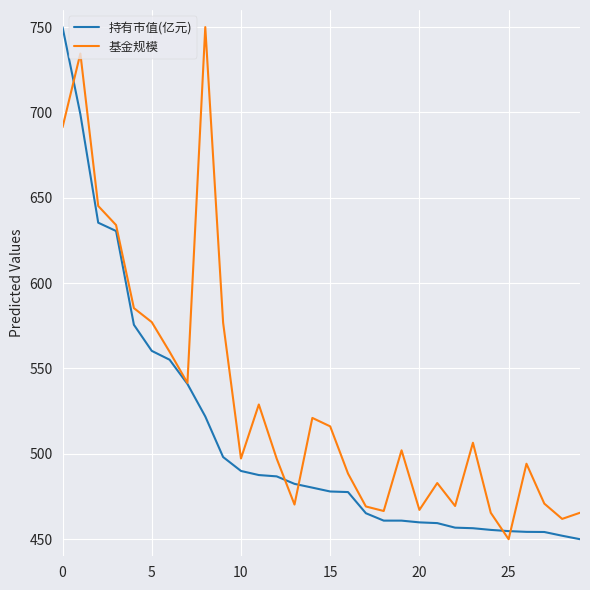

Count the number of categories in the chart.

30